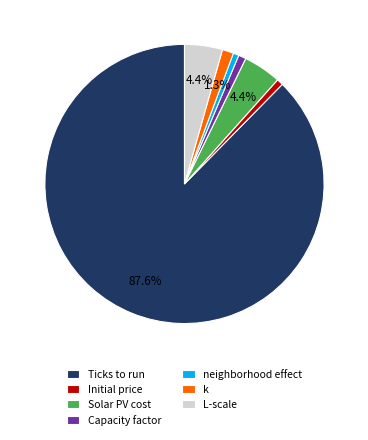

Is the sum of Ticks to run and Capacity factor greater than half?

Yes